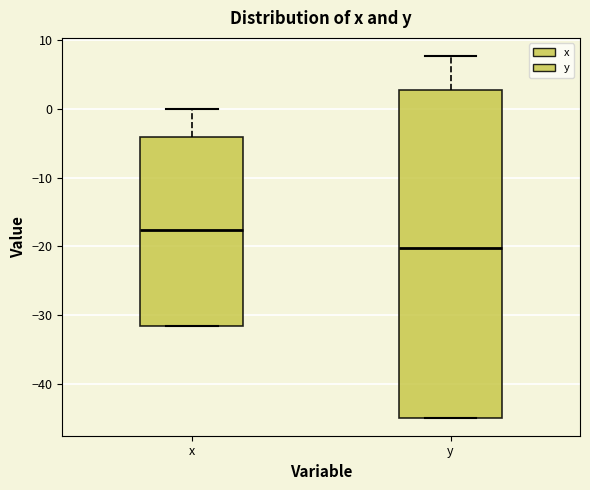

Which box has the highest median line?

x